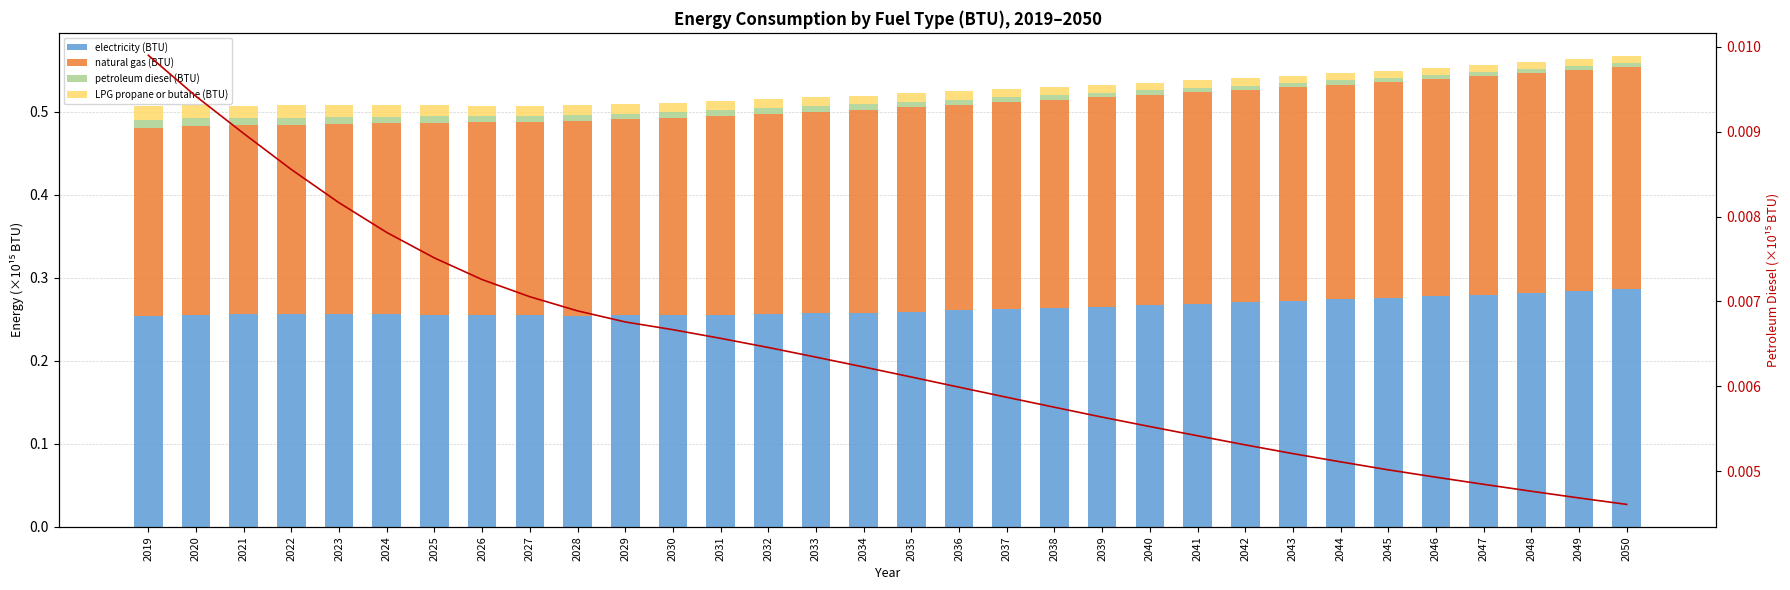

At which label does petroleum diesel line reach its minimum?

2050